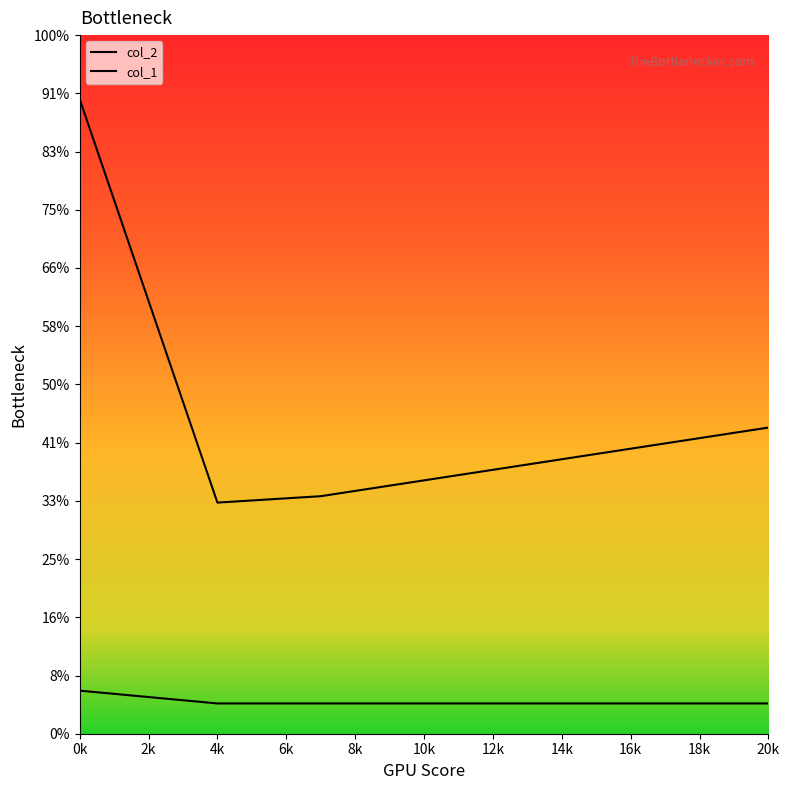

What is the label of the 8th point from the right?

7